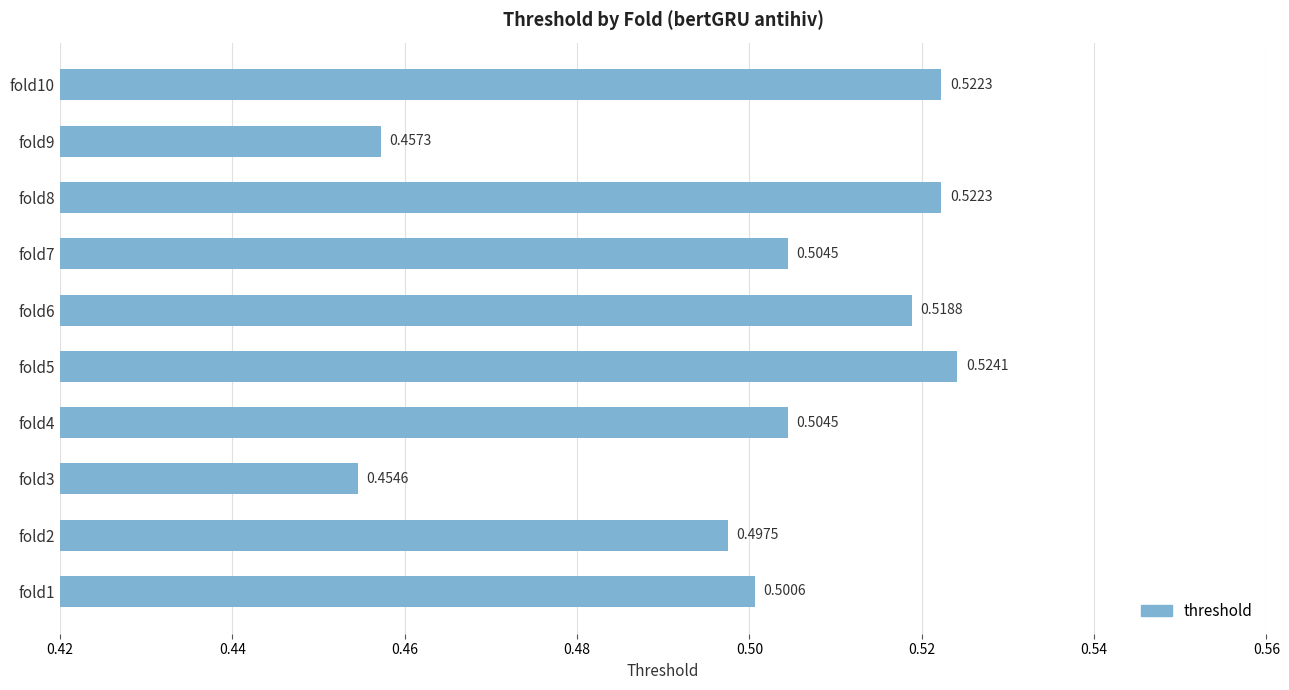

What is the sum of all values?

5.0